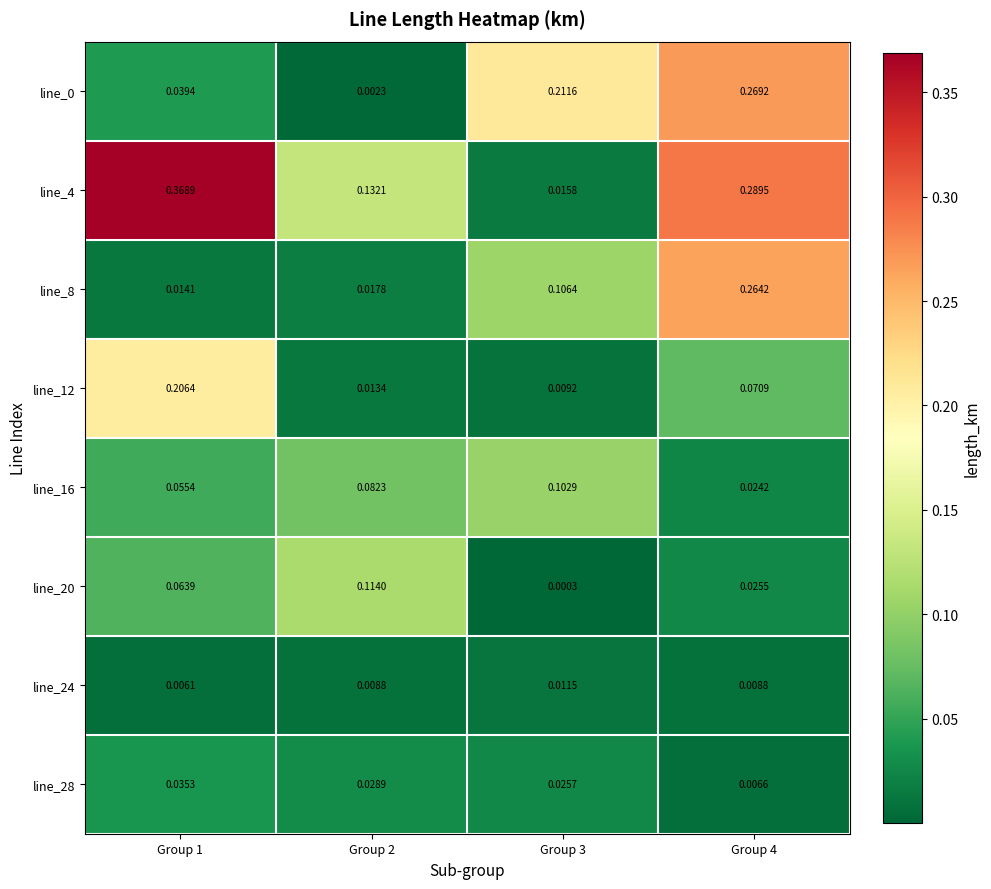

Is the value of line_4 at Group 4 greater than the value of line_8 at Group 1?

Yes